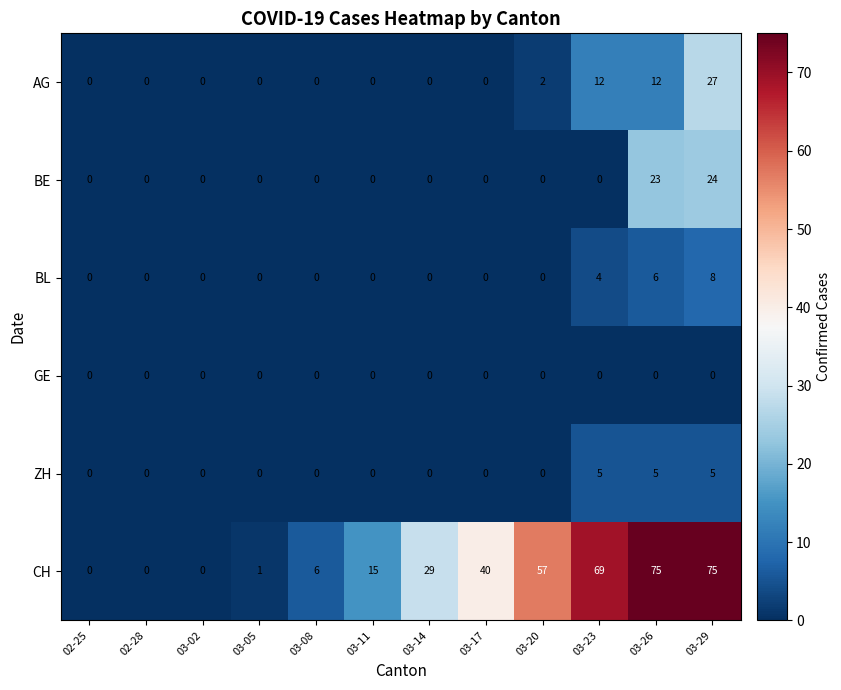

What is the total value across all series at 03-29?

139